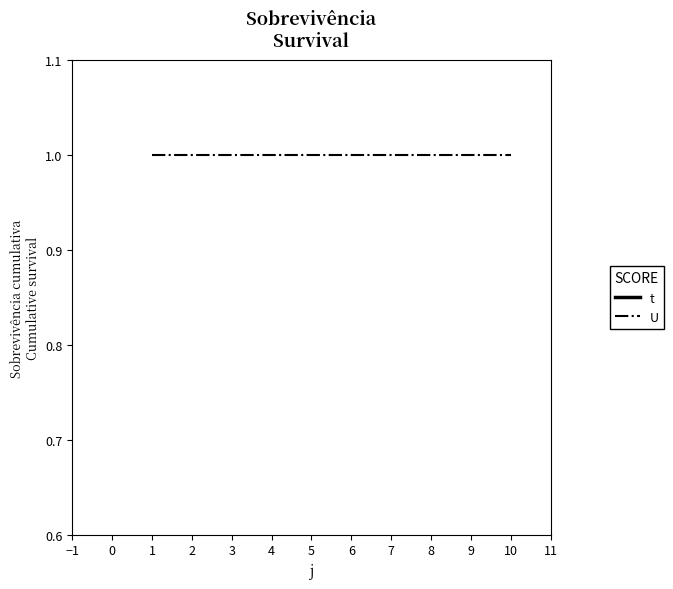

What is the maximum value for U?

1